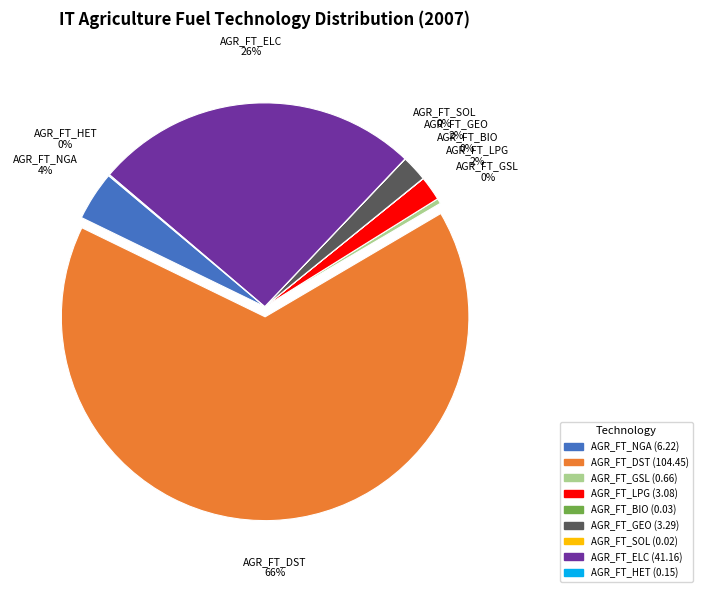

Is it true that AGR_FT_DST is 54% of the pie?

False